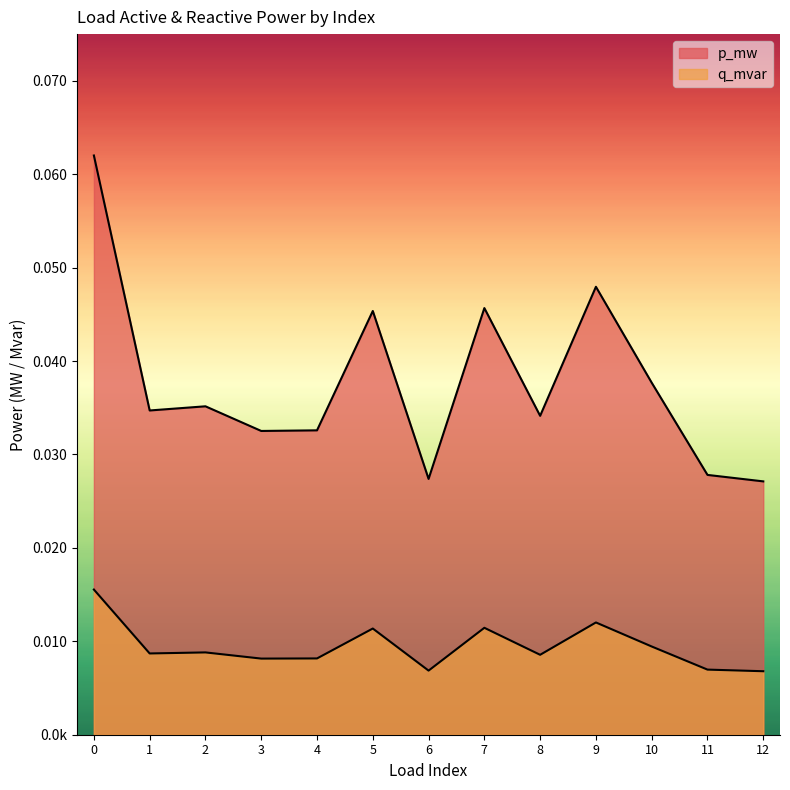

The q_mvar series shows 0.0 at 11. True or false?

False